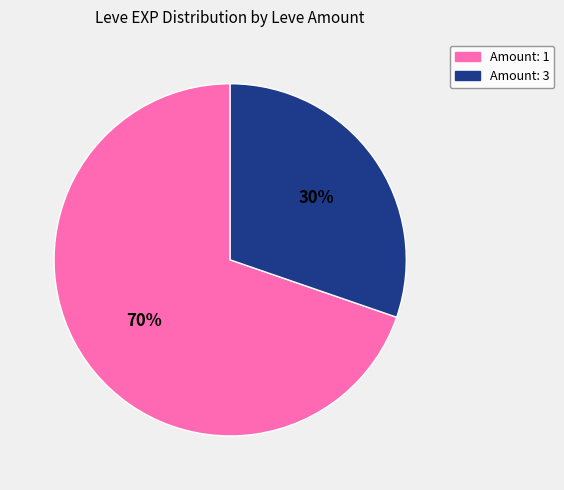

To the nearest percent, what is the average slice percentage?

50%